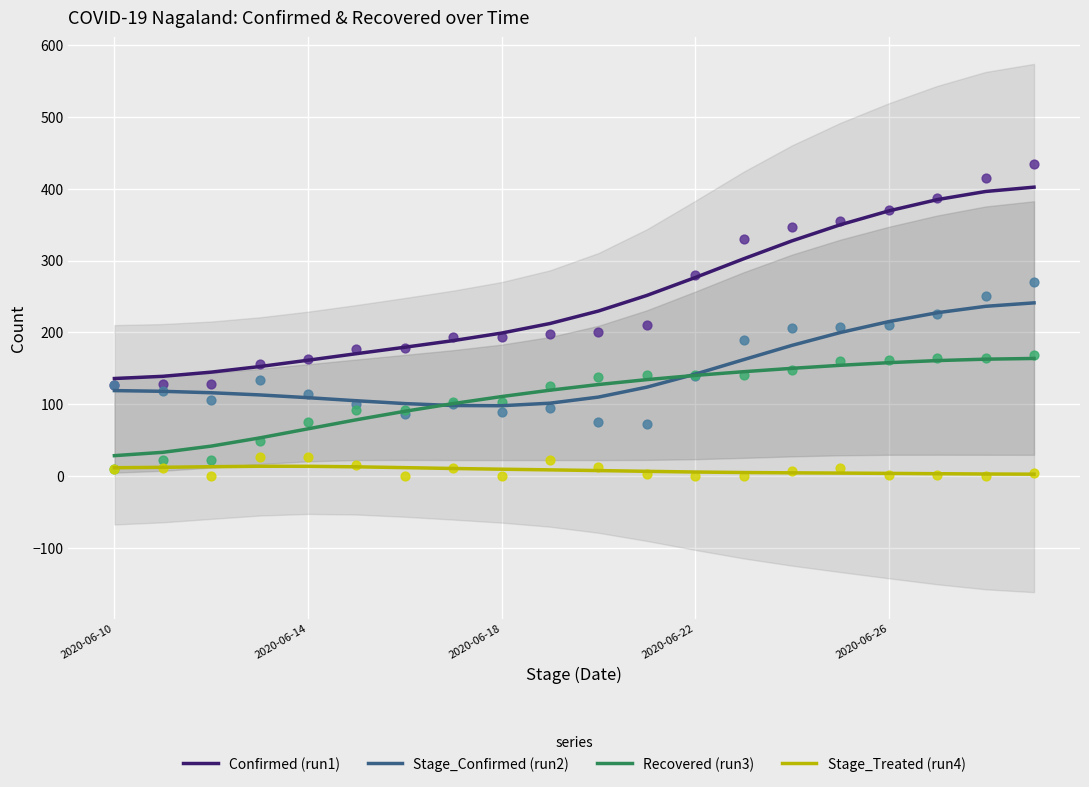

True or false: Confirmed (run1) and Recovered (run3) intersect in this chart.

False